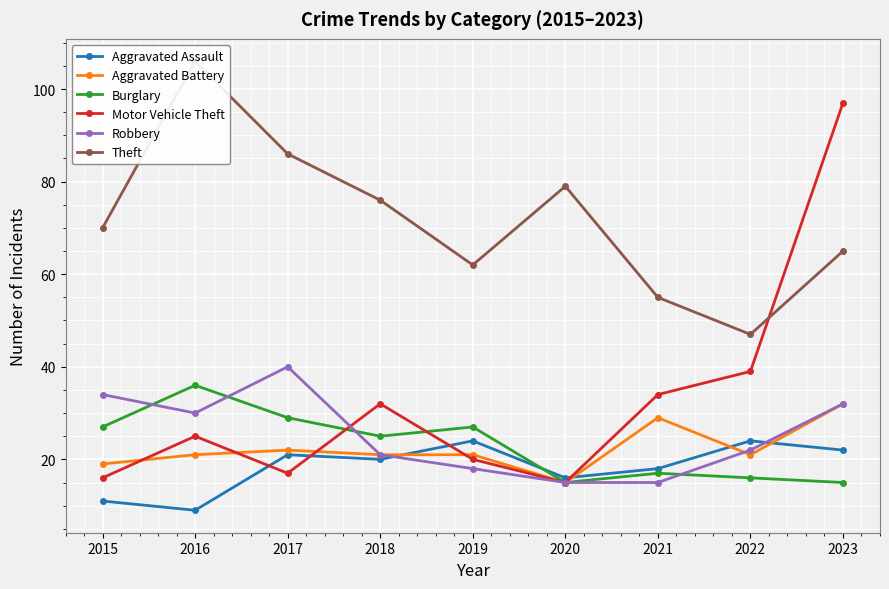

Does the chart display data point markers on the line(s)?

Yes